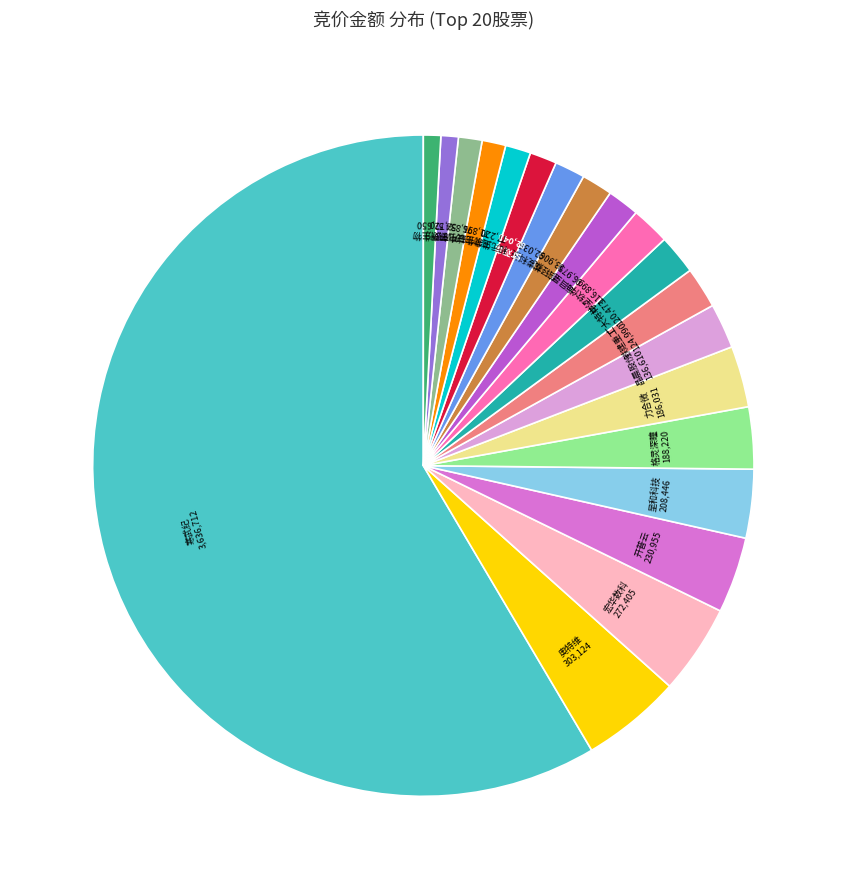

Does any single category account for the majority?

Yes